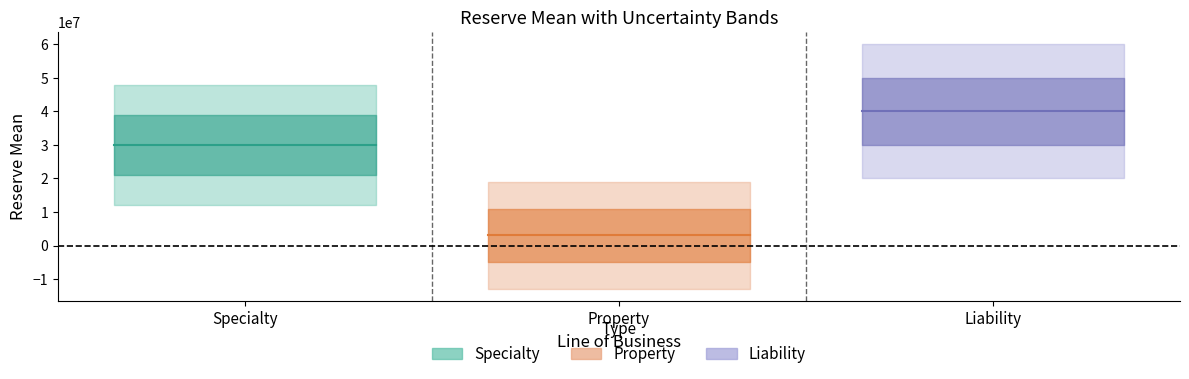

What is the total value across all series at Property?

3000008